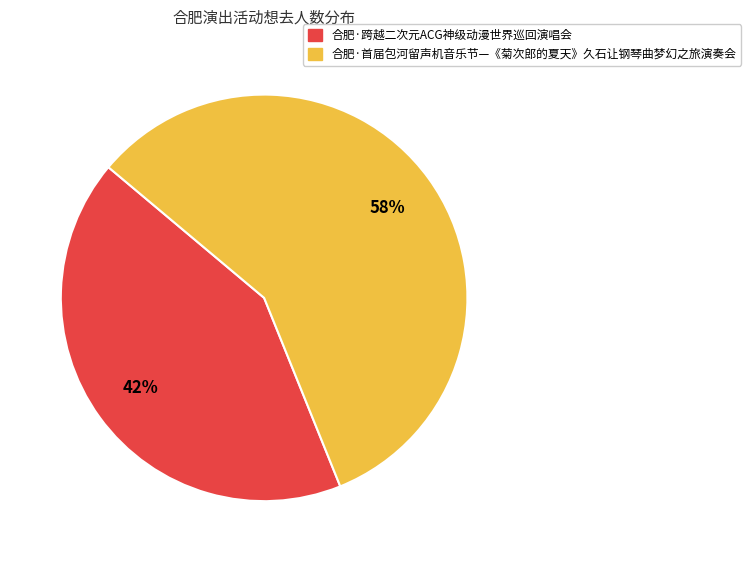

To the nearest percent, what portion does 合肥·首届包河留声机音乐节—《菊次郎的夏天》久石让钢琴曲梦幻之旅演奏会 represent?

58%